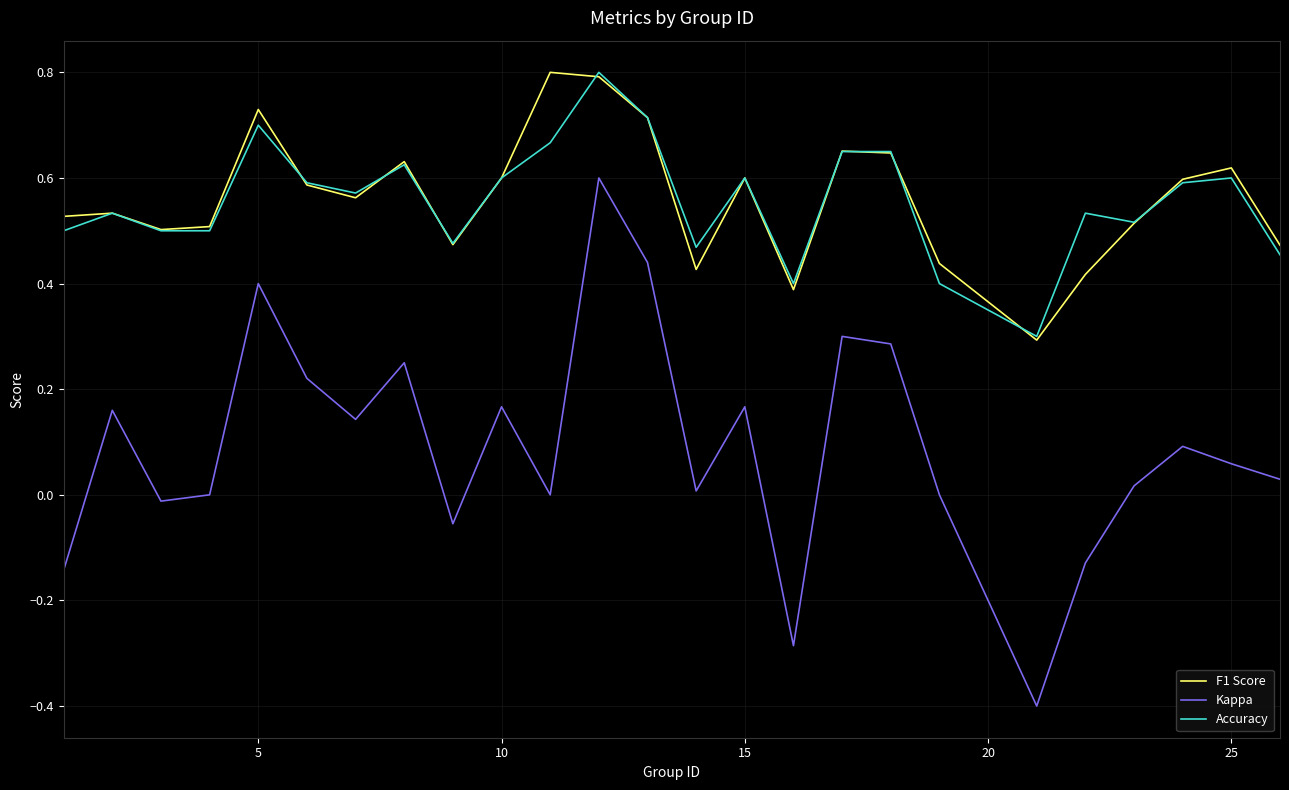

True or false: F1 Score and Kappa intersect in this chart.

False